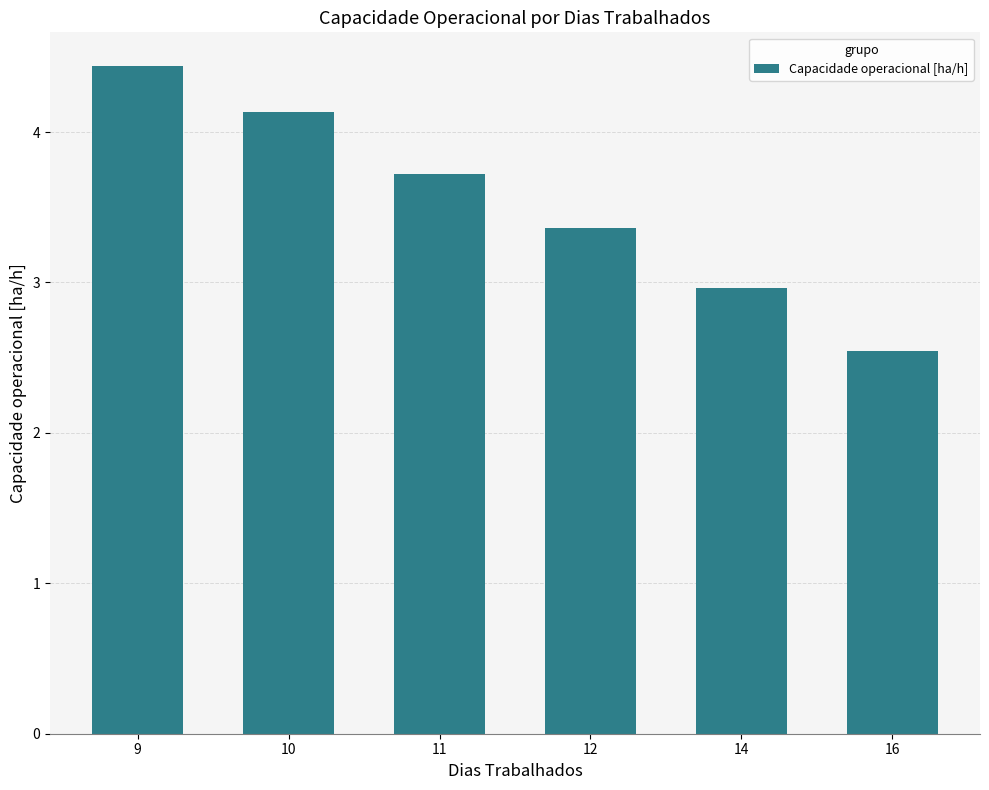

The chart shows a value of 0.9 at 12. True or false?

False